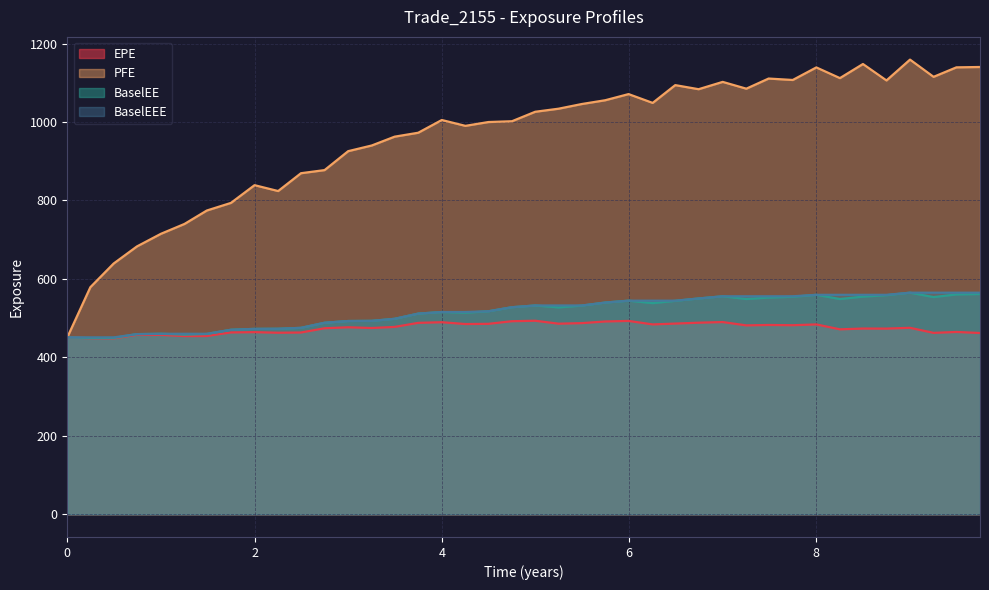

How many interior local valleys does the EPE series have?

12